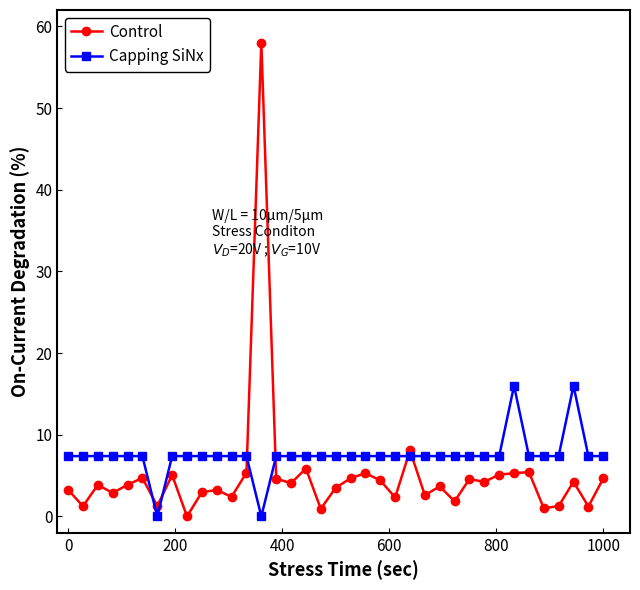

Does the chart display data point markers on the line(s)?

Yes